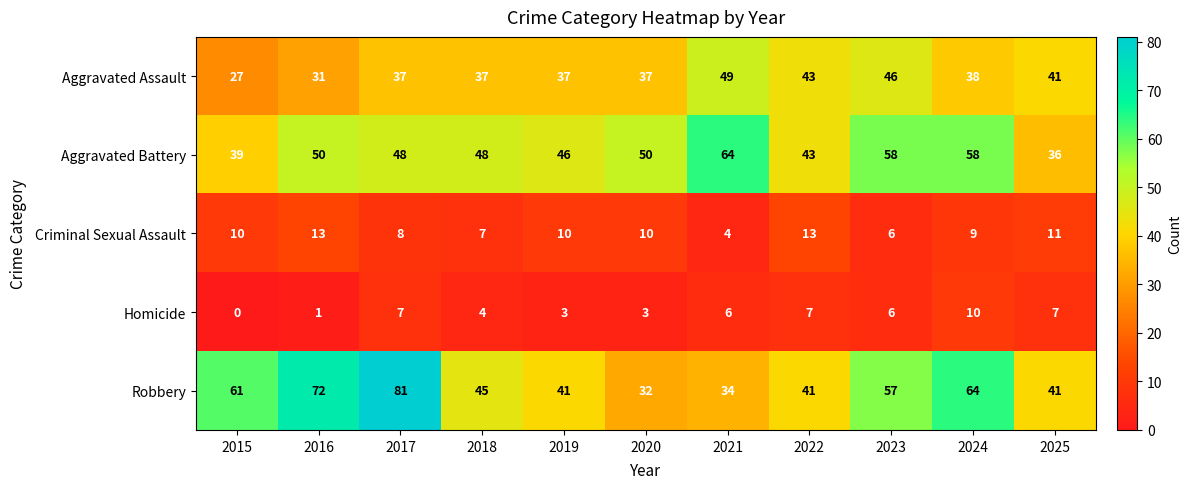

Which series has the widest spread of values?

Robbery